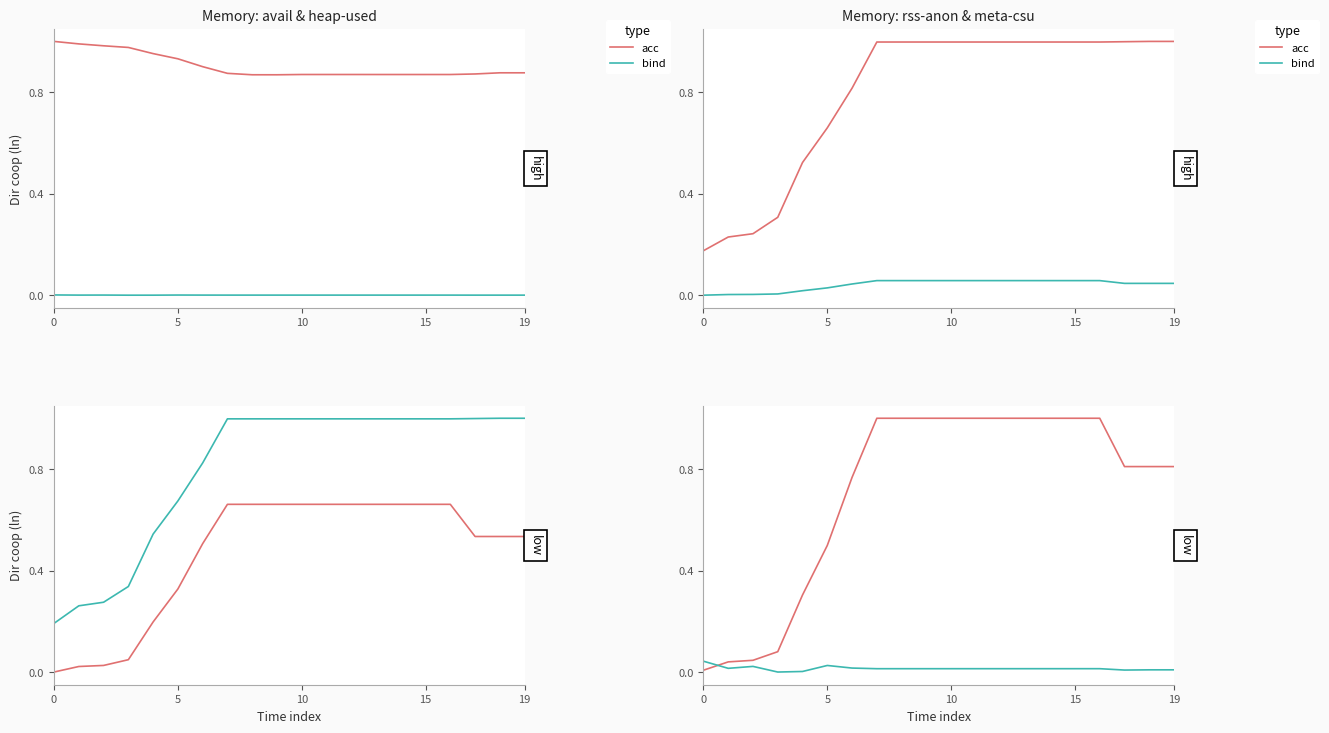

Is this an area chart (filled region under the line)?

No